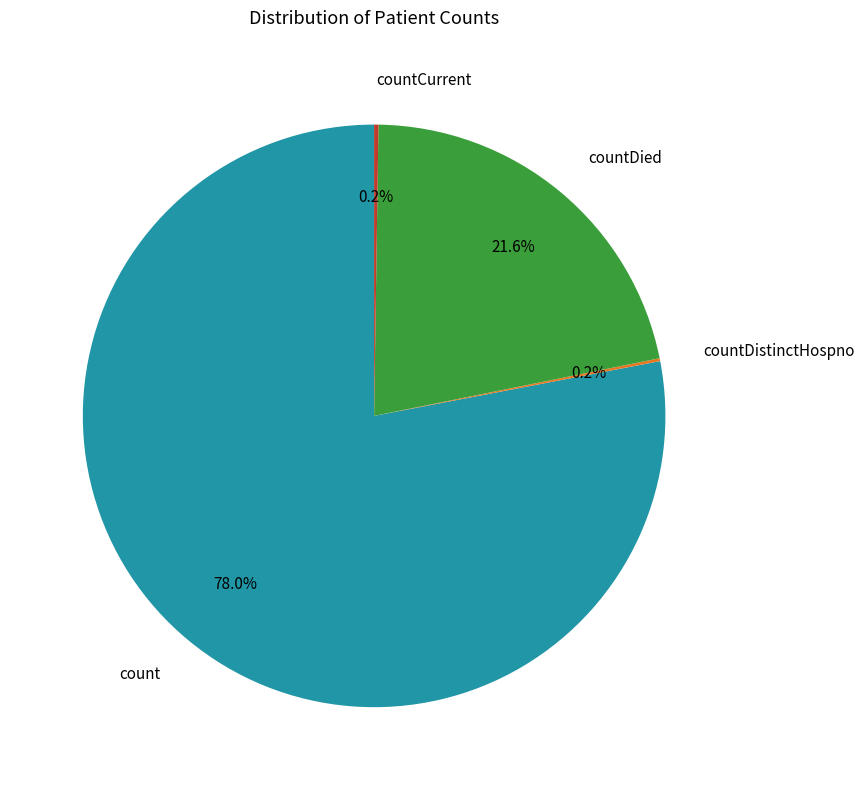

To the nearest percent, what portion does countDied represent?

22%